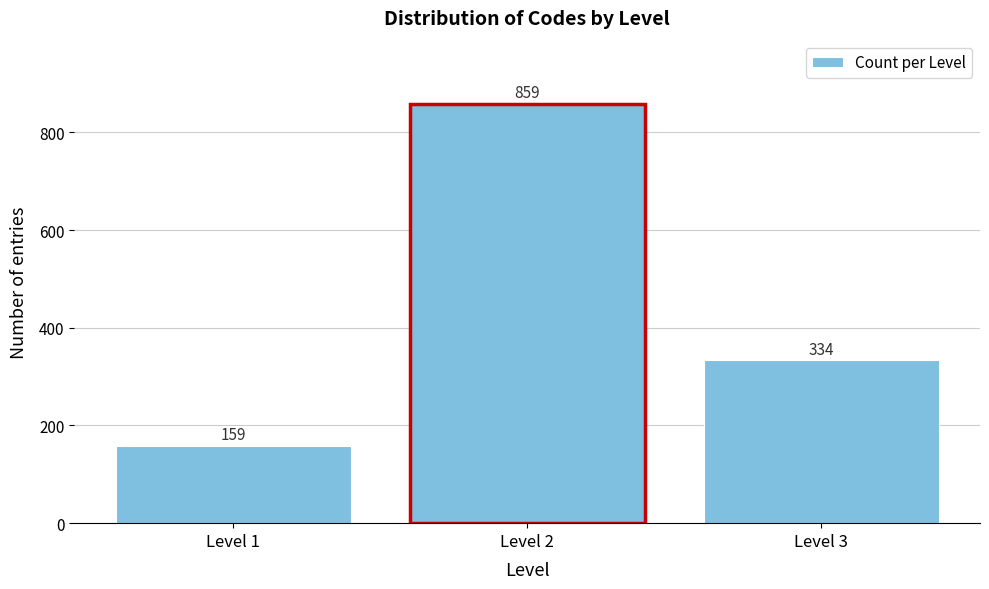

Reading left to right, list all the values displayed in this chart.

Level 1=159	Level 2=859	Level 3=334